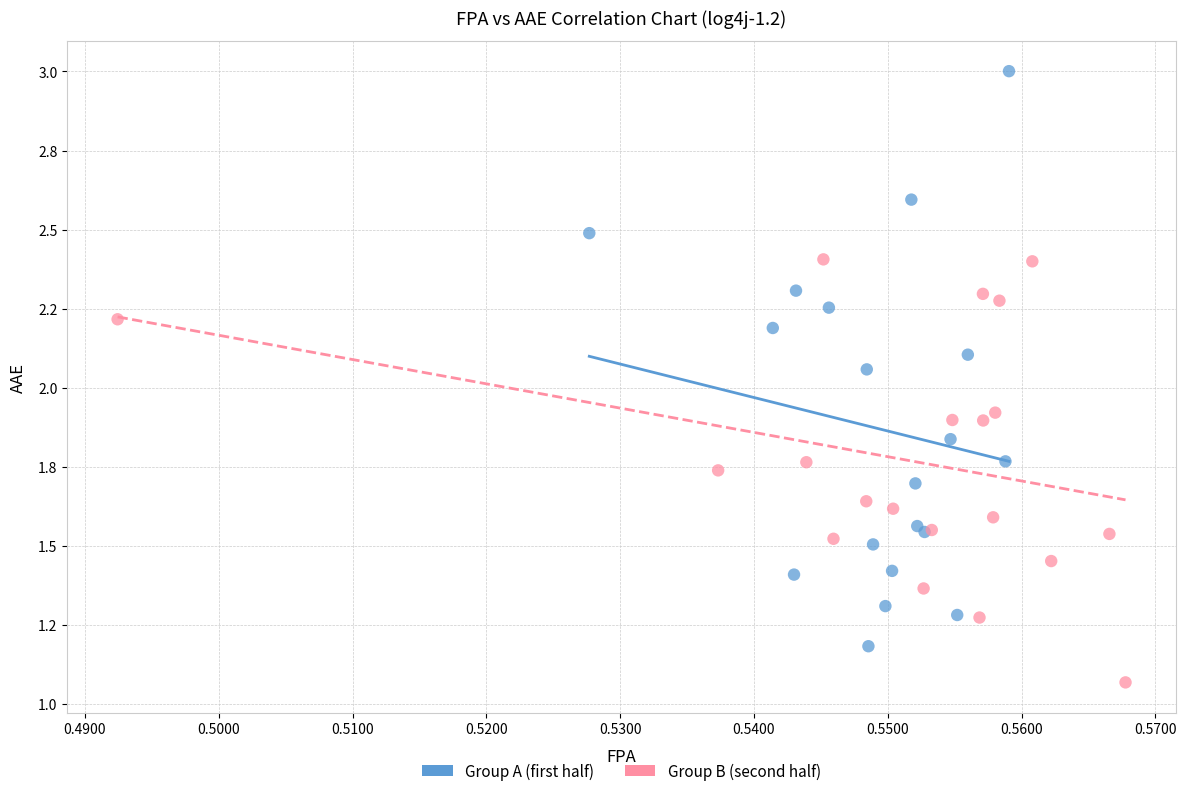

Which series contains the lowest Y value?

Group B (second half)